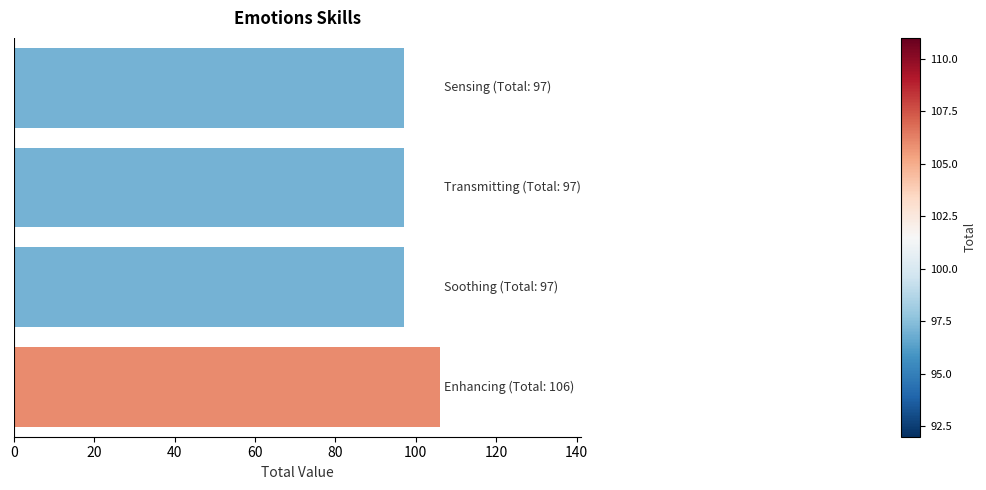

What is the minimum value shown in the chart?

97